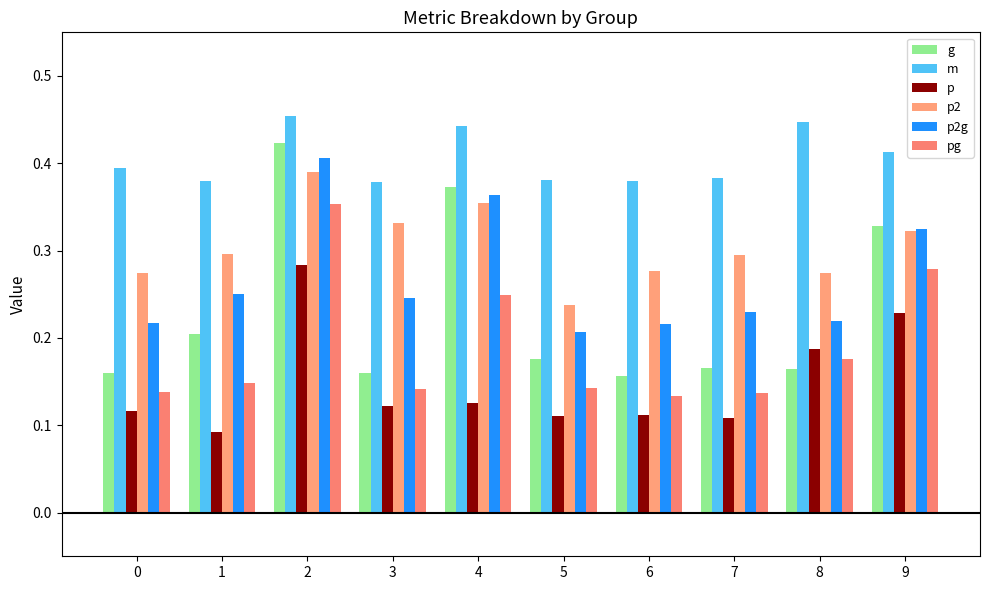

Is it true that p equals 0.1 at 5?

True